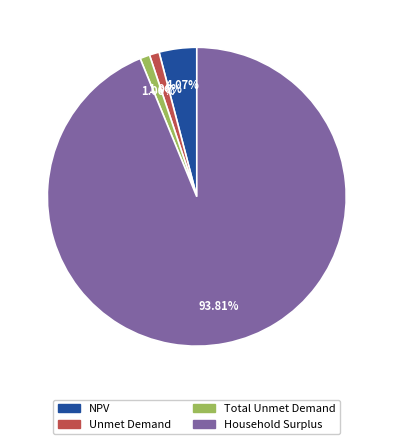

How many segments does this pie chart have?

4